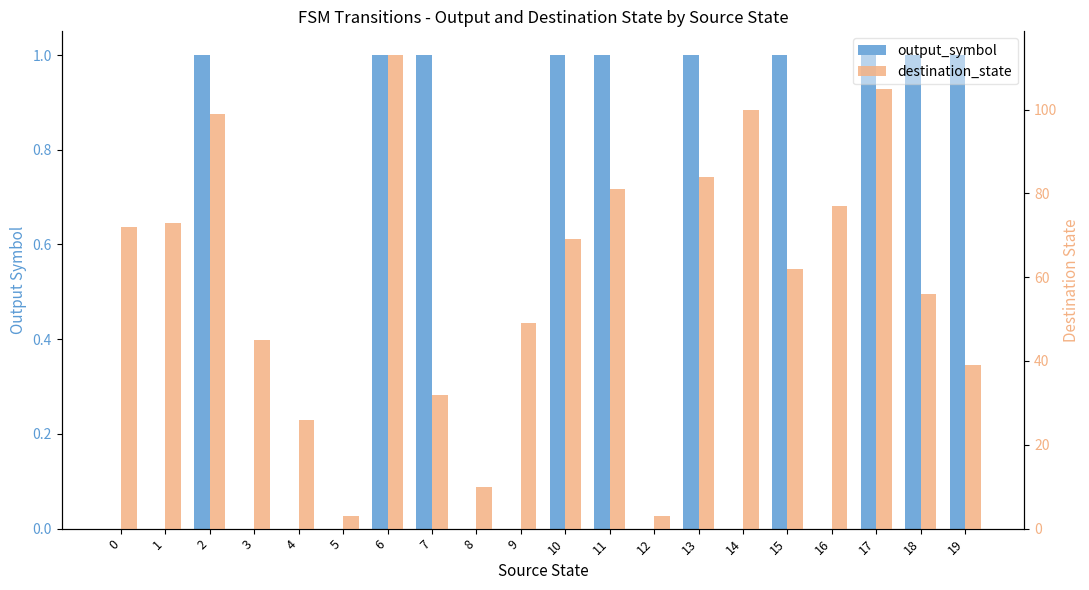

Are the bars grouped side by side (vs. stacked)?

Yes